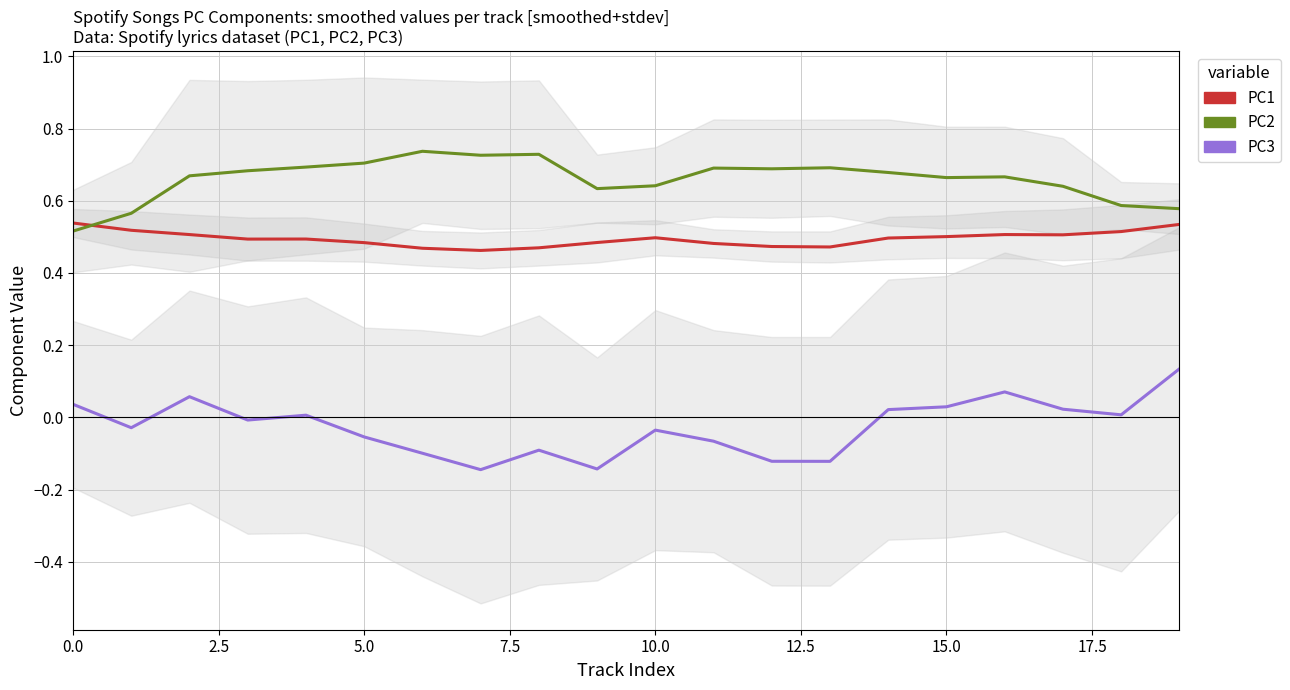

How many lines are shown in the chart?

3